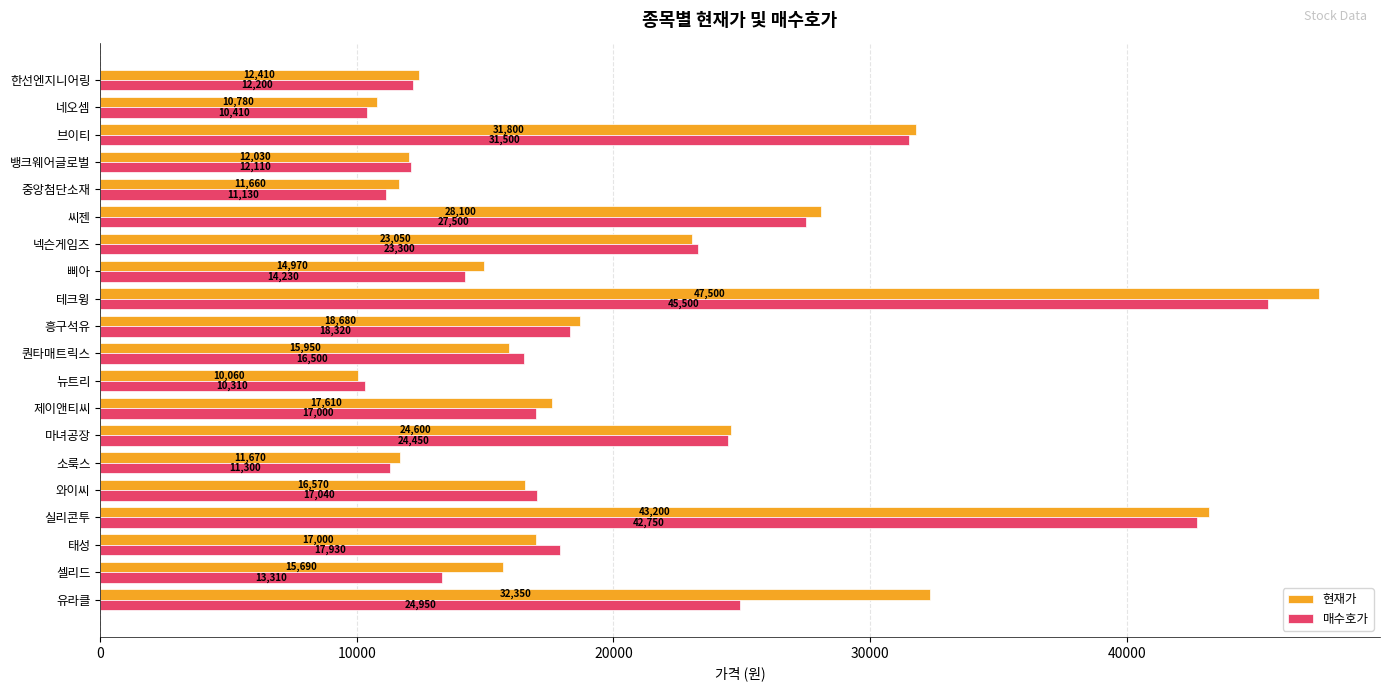

Which series has the largest total across all categories?

현재가